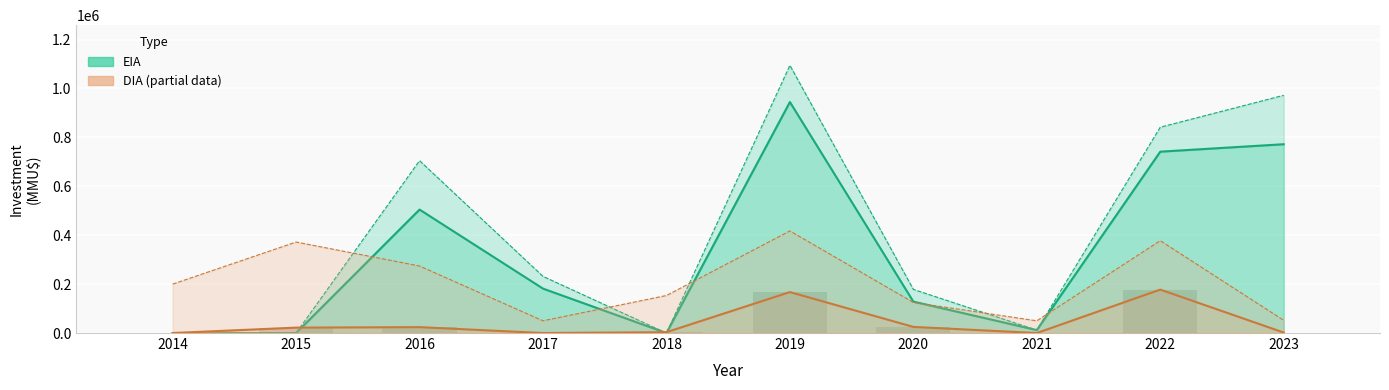

Which series has the largest range (max minus min)?

EIA (Estimate)